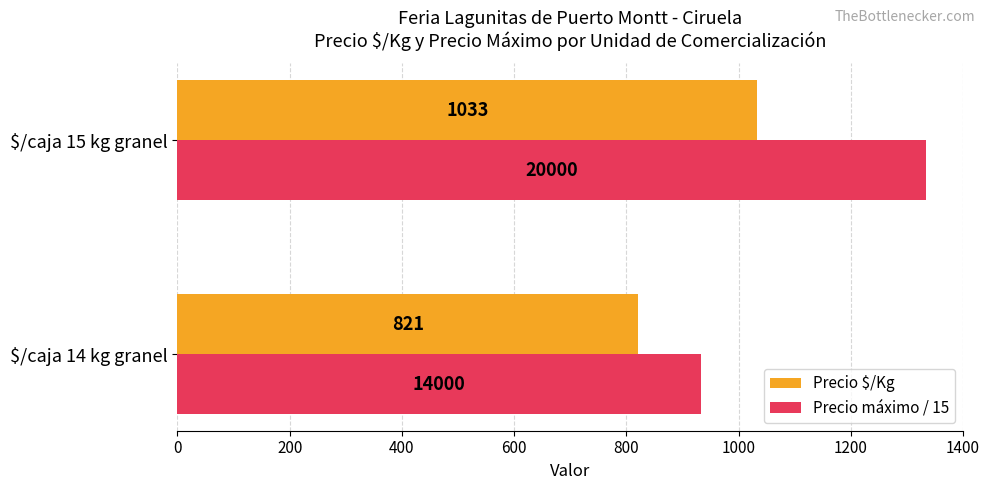

True or false: Precio máximo / 15 has a value of 193.8 at $/caja 14 kg granel.

False